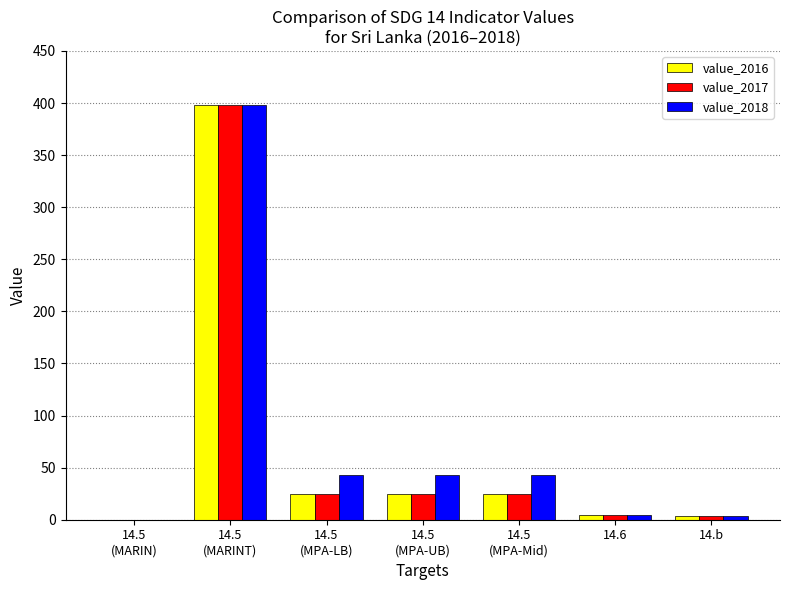

What are all the series names shown in the legend?

value_2016, value_2017, value_2018